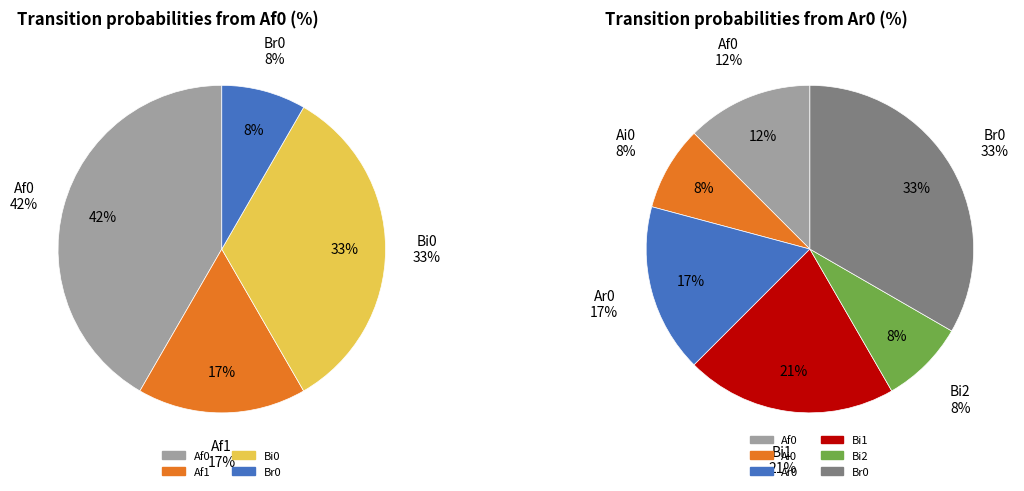

To the nearest percent, what is the average slice percentage?

25%